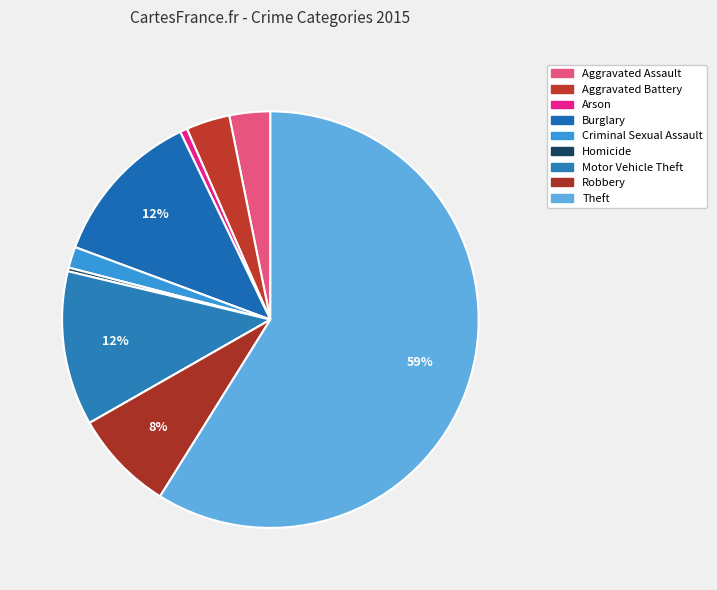

How much of the chart is everything except Homicide?

99.7%